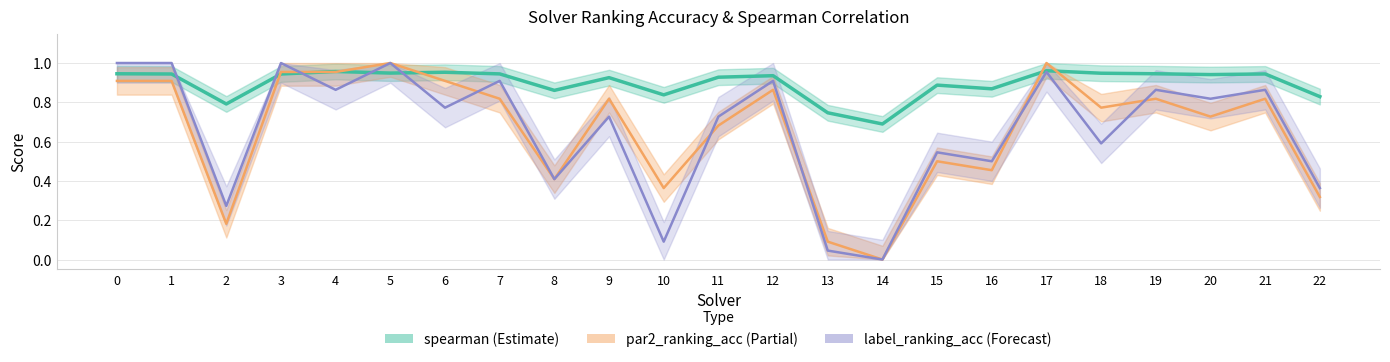

What is the maximum value shown in the chart?

1.0